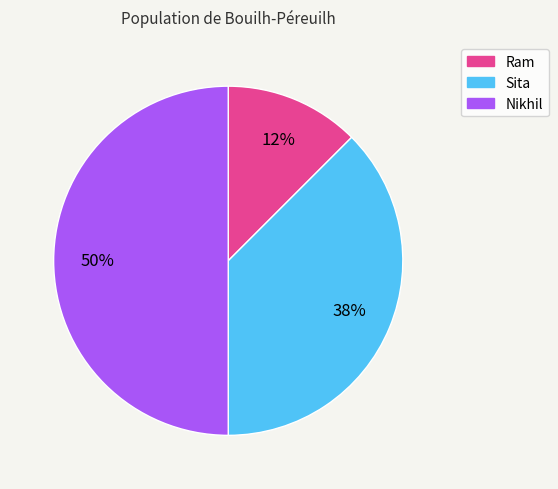

Does Sita represent more than half of the total?

No